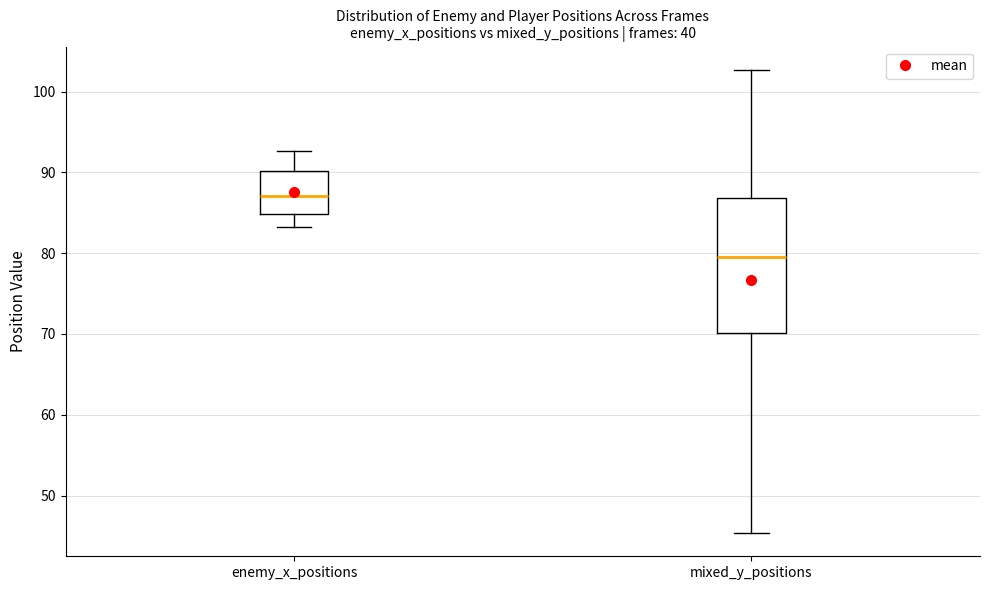

Reading left to right, read every box against the y-axis: the position of its median line, the range the box covers, and the ends of its whiskers. The values are not printed on the chart, so give them approximately, as read against the axis.

enemy_x_positions: median 87, box 85 to 90, whiskers 83 to 93
mixed_y_positions: median 79, box 70 to 87, whiskers 45 to 103